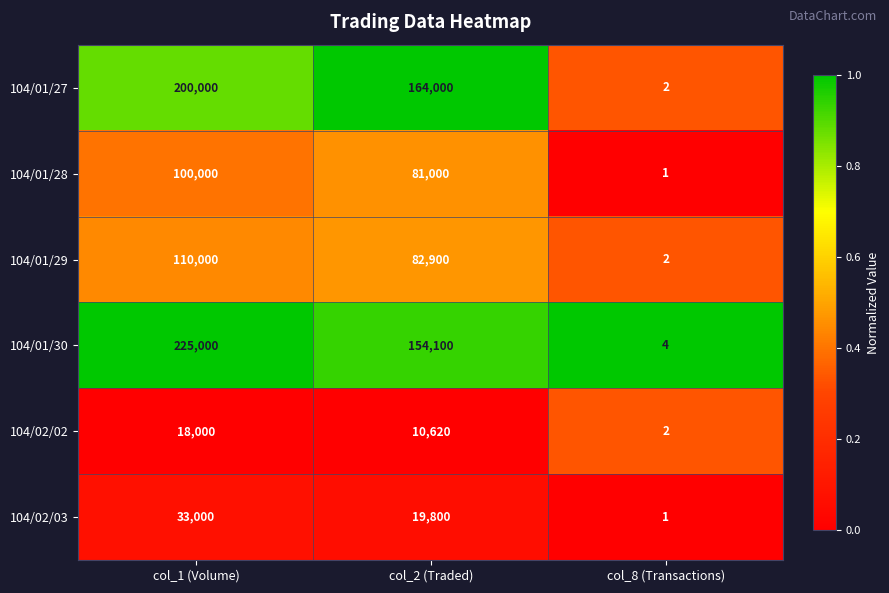

Rank the series by their maximum value, from highest to lowest.

104/01/30, 104/01/27, 104/01/29, 104/01/28, 104/02/03, 104/02/02